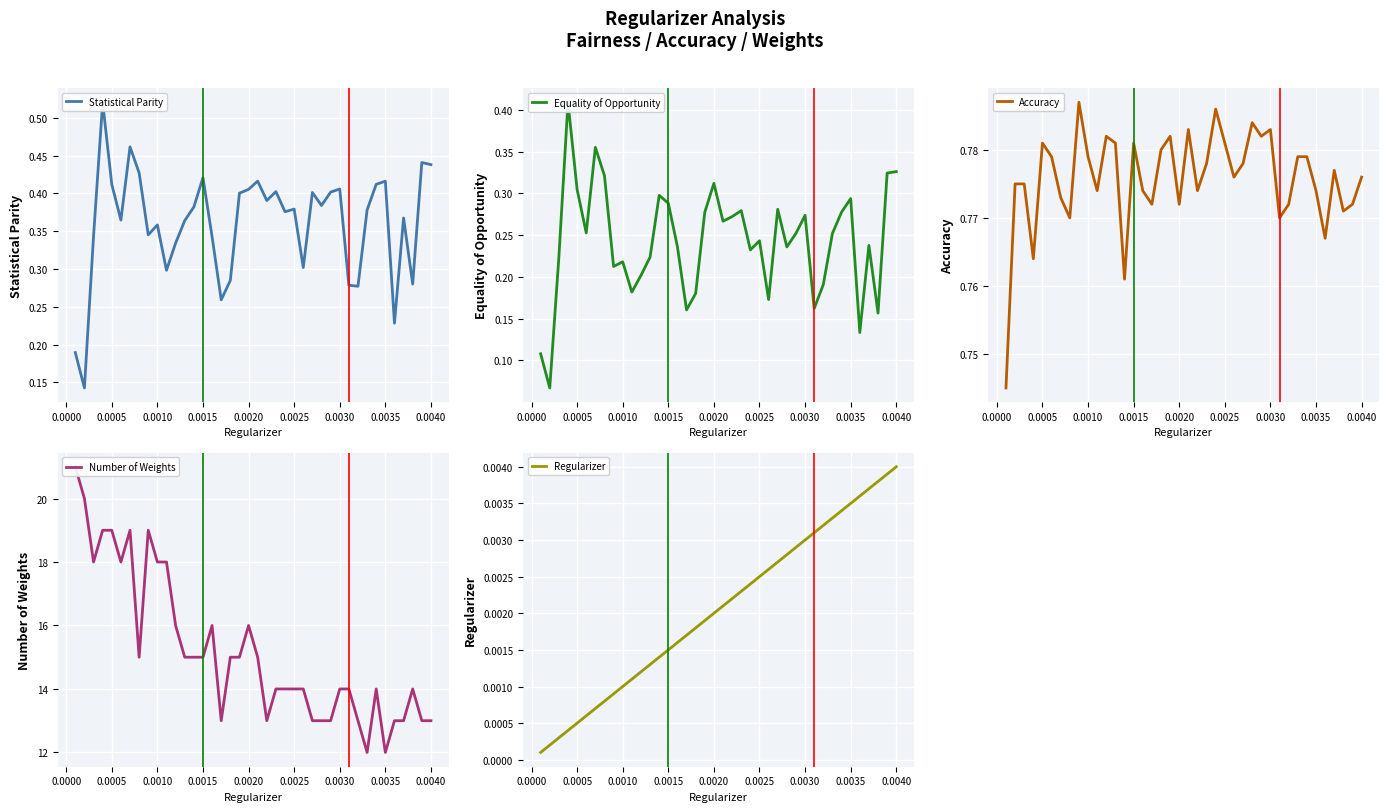

True or false: Statistical Parity and Accuracy intersect in this chart.

False